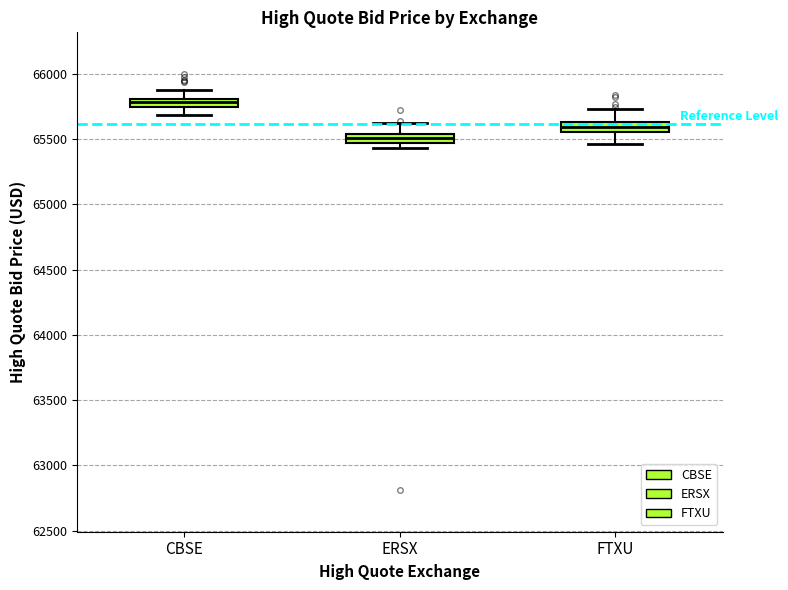

Where does the upper whisker of the box for FTXU end on the y-axis? The values are not printed on the chart, so give them approximately, as read against the axis.

65750